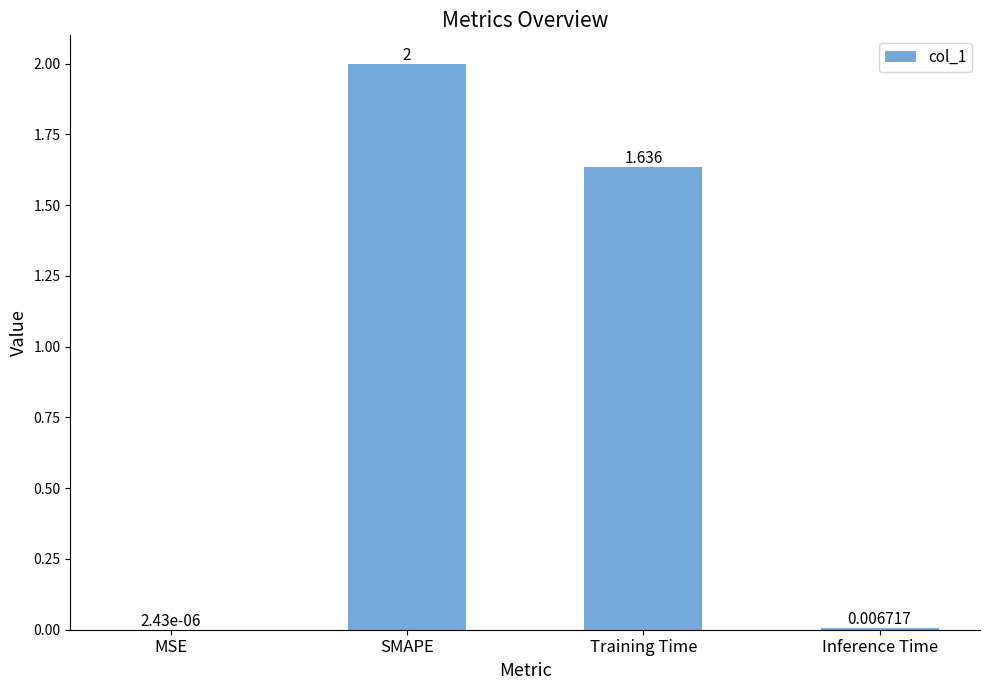

At which label does the data first exceed 1?

SMAPE